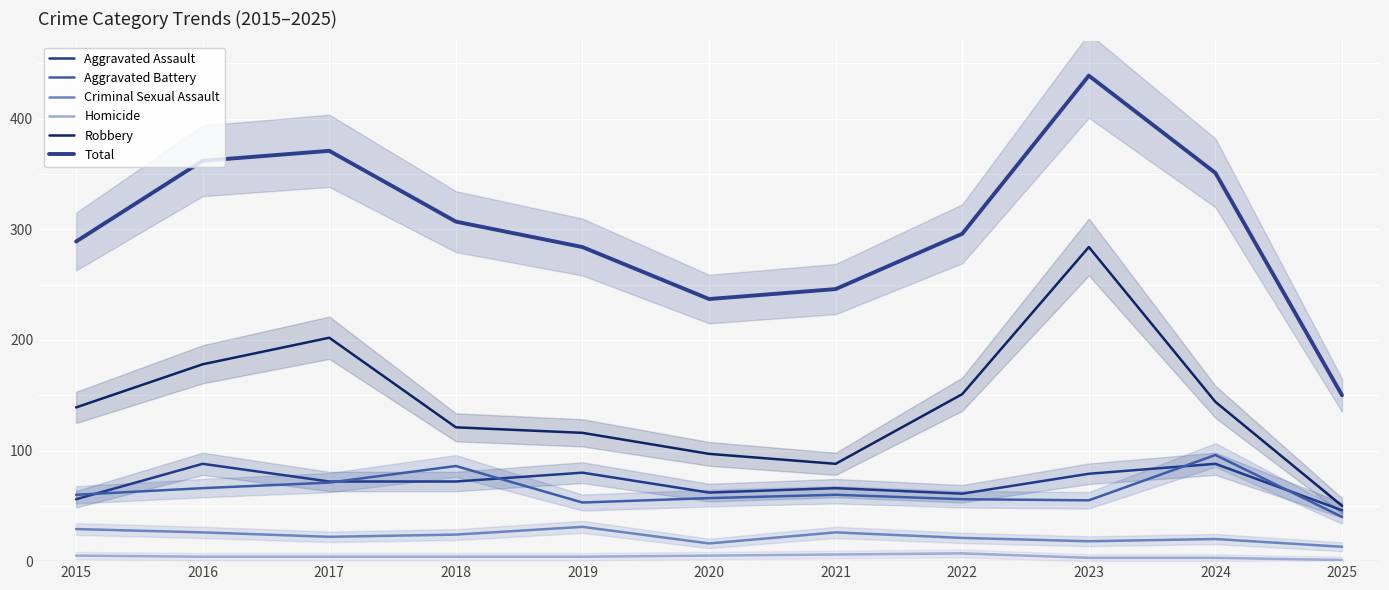

What is the difference between the Total values at 2017 and 2025?

221